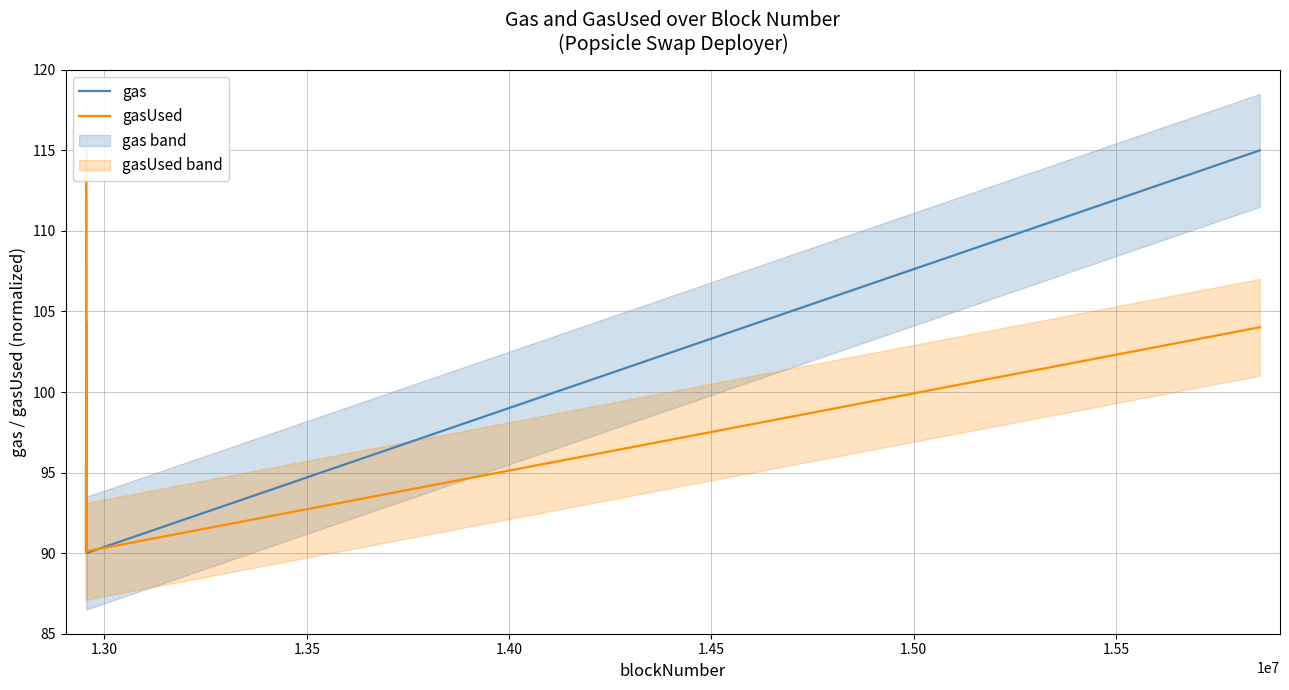

List the series in order of their peak value, lowest first.

gas, gasUsed